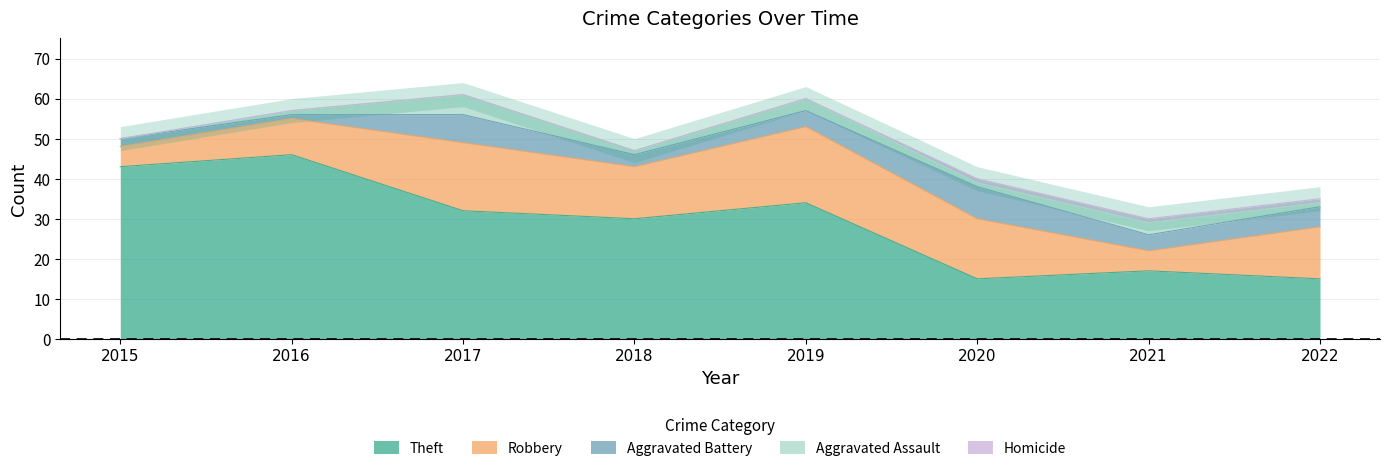

What is the spread (max minus min) of values at 2018?

30